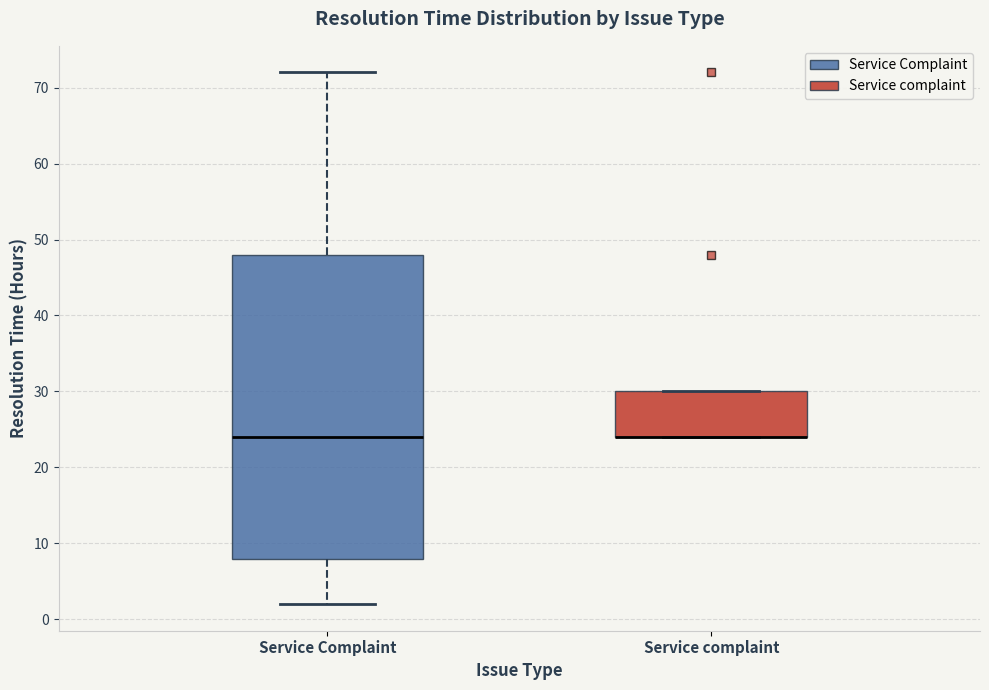

Comparing the boxes themselves (not the whiskers), which one is the tallest?

Service Complaint